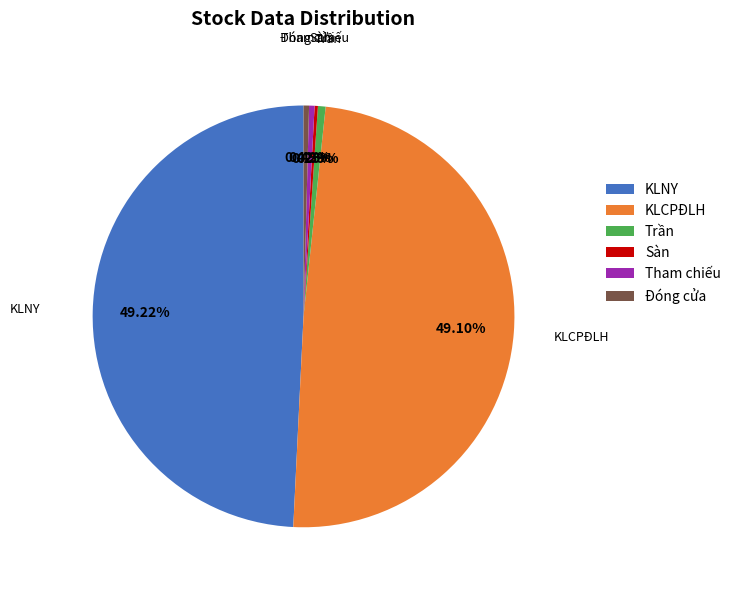

Is there a majority slice in this chart?

No